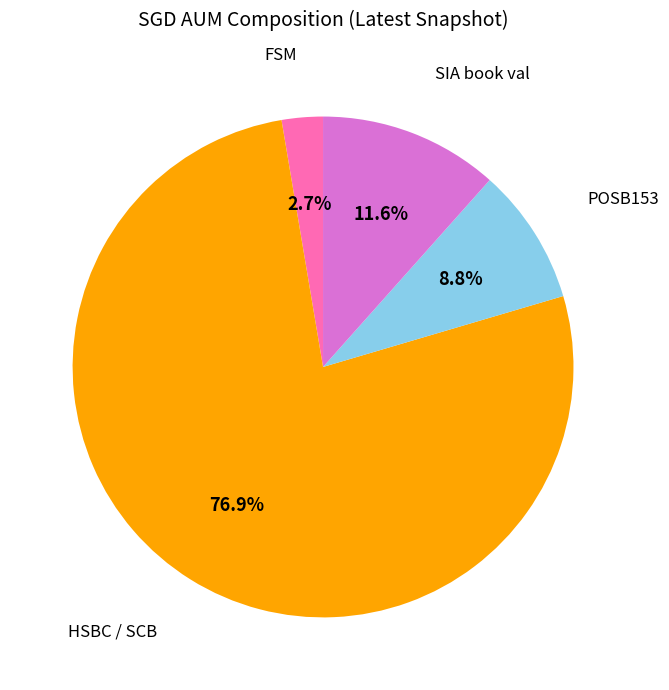

To the nearest percent, what percentage of the pie is SIA book val?

12%